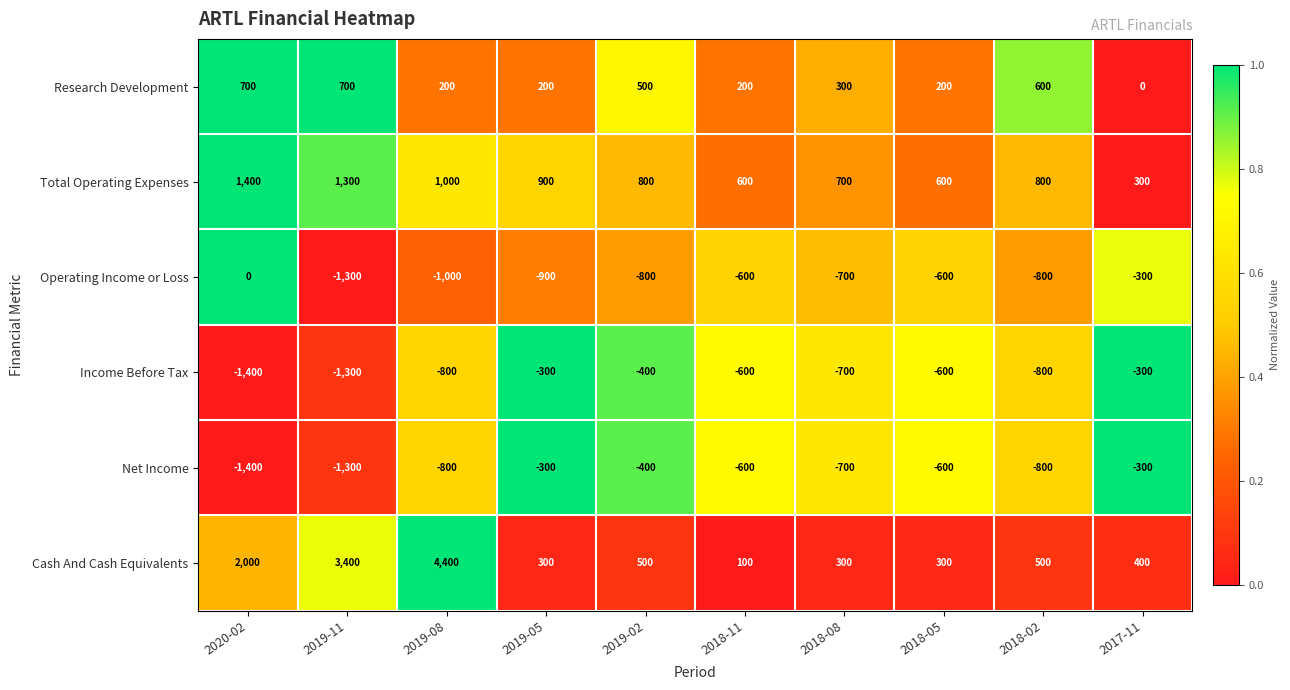

At which category does the chart reach its peak across all series?

2019-08